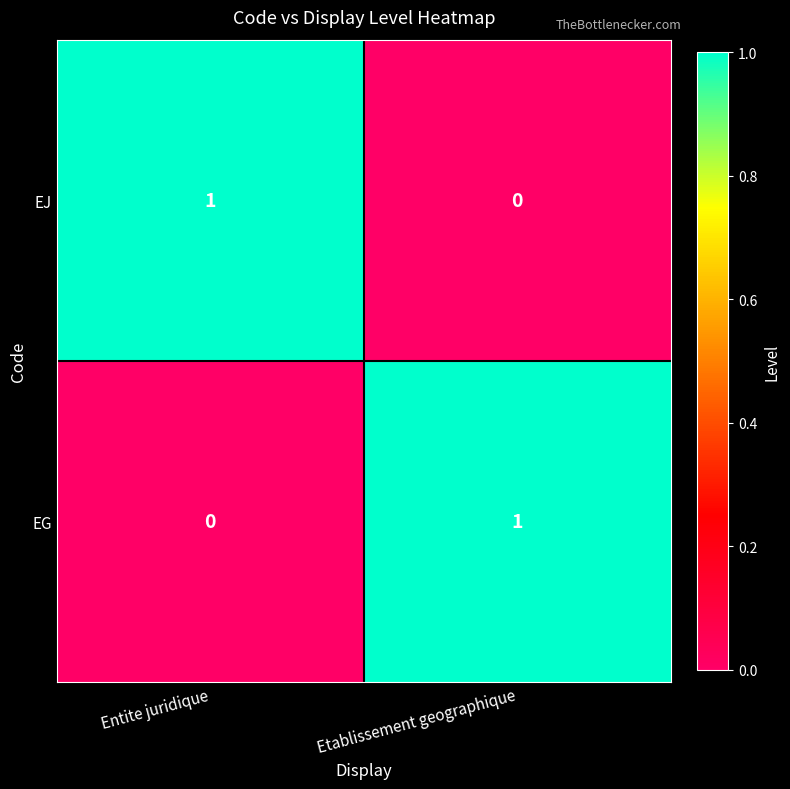

How many distinct data groups are displayed?

2